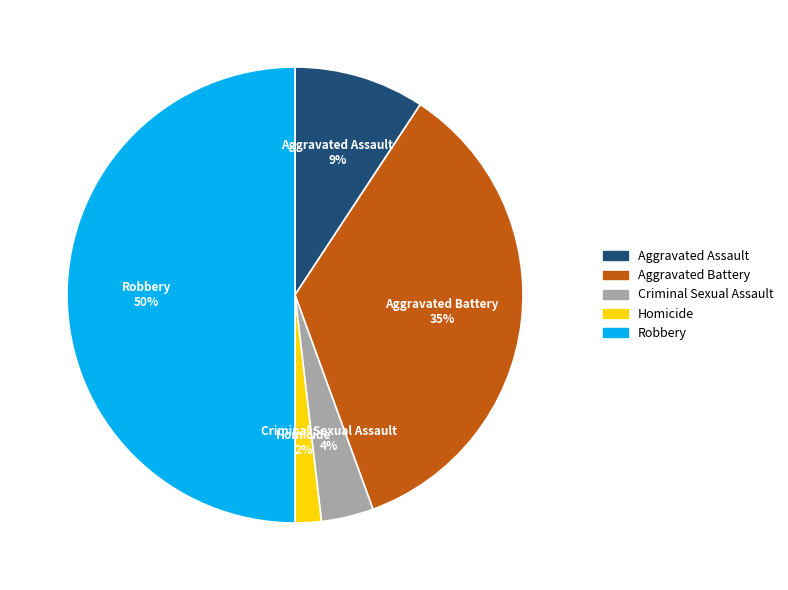

Rank the categories by value from highest to lowest.

Robbery, Aggravated Battery, Aggravated Assault, Criminal Sexual Assault, Homicide